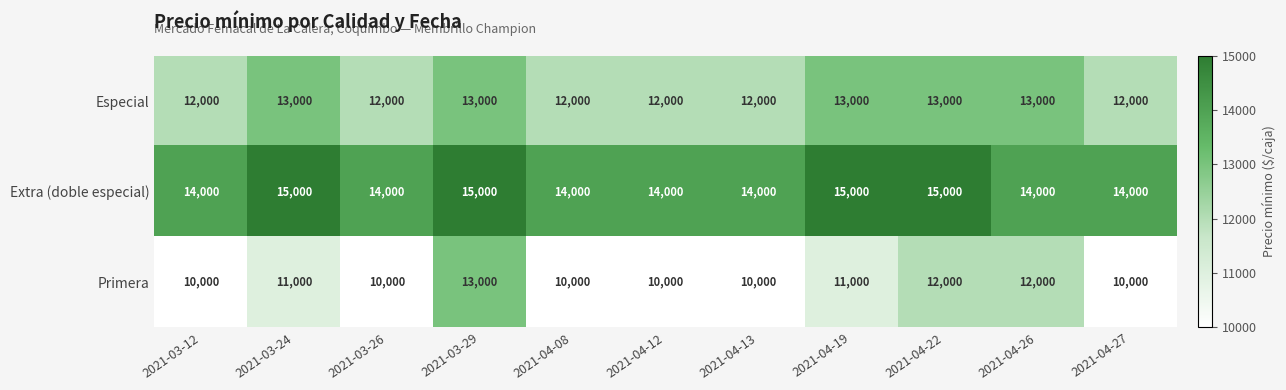

Rank the series by their average value, from lowest to highest.

Primera, Especial, Extra (doble especial)